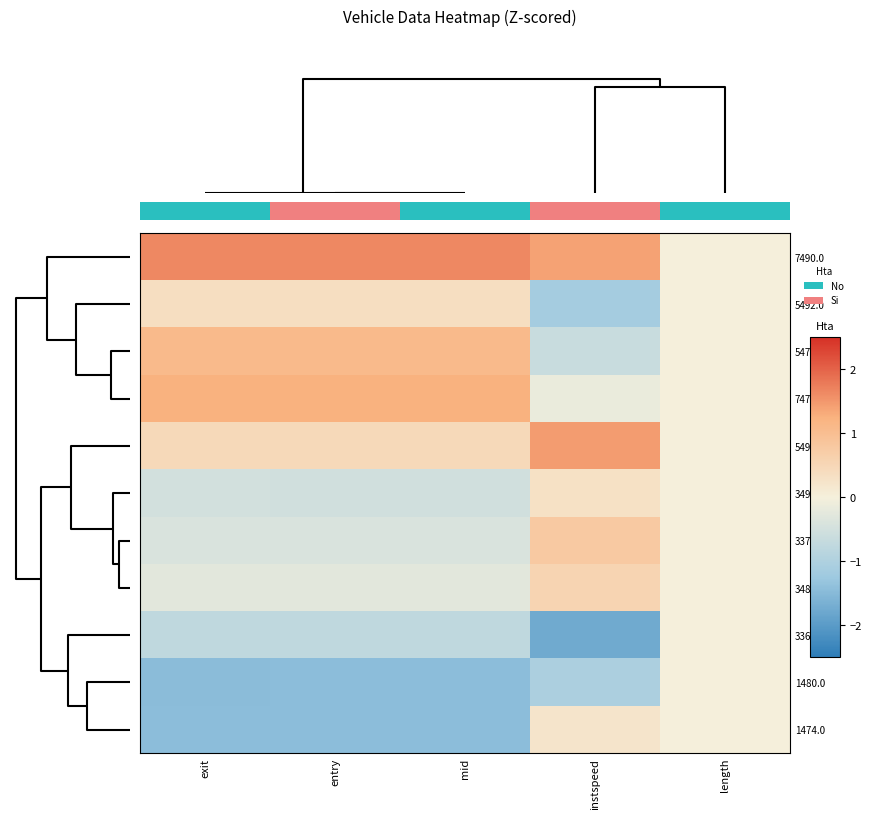

How many categories are shown in the chart?

5